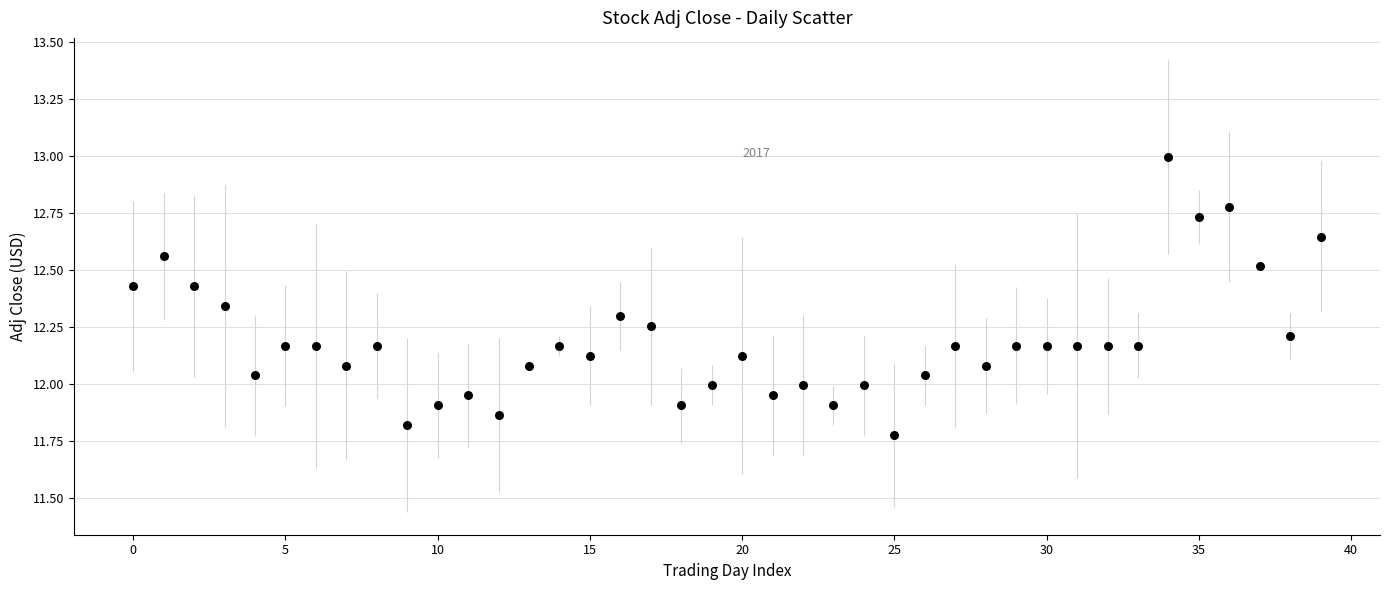

What is the range of Y values (max minus min)?

1.2